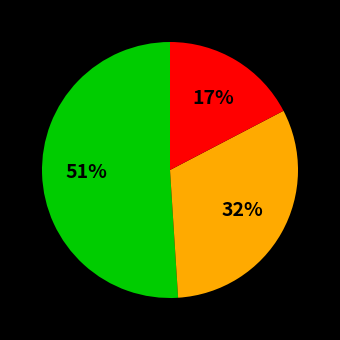

Is there a majority slice in this chart?

Yes